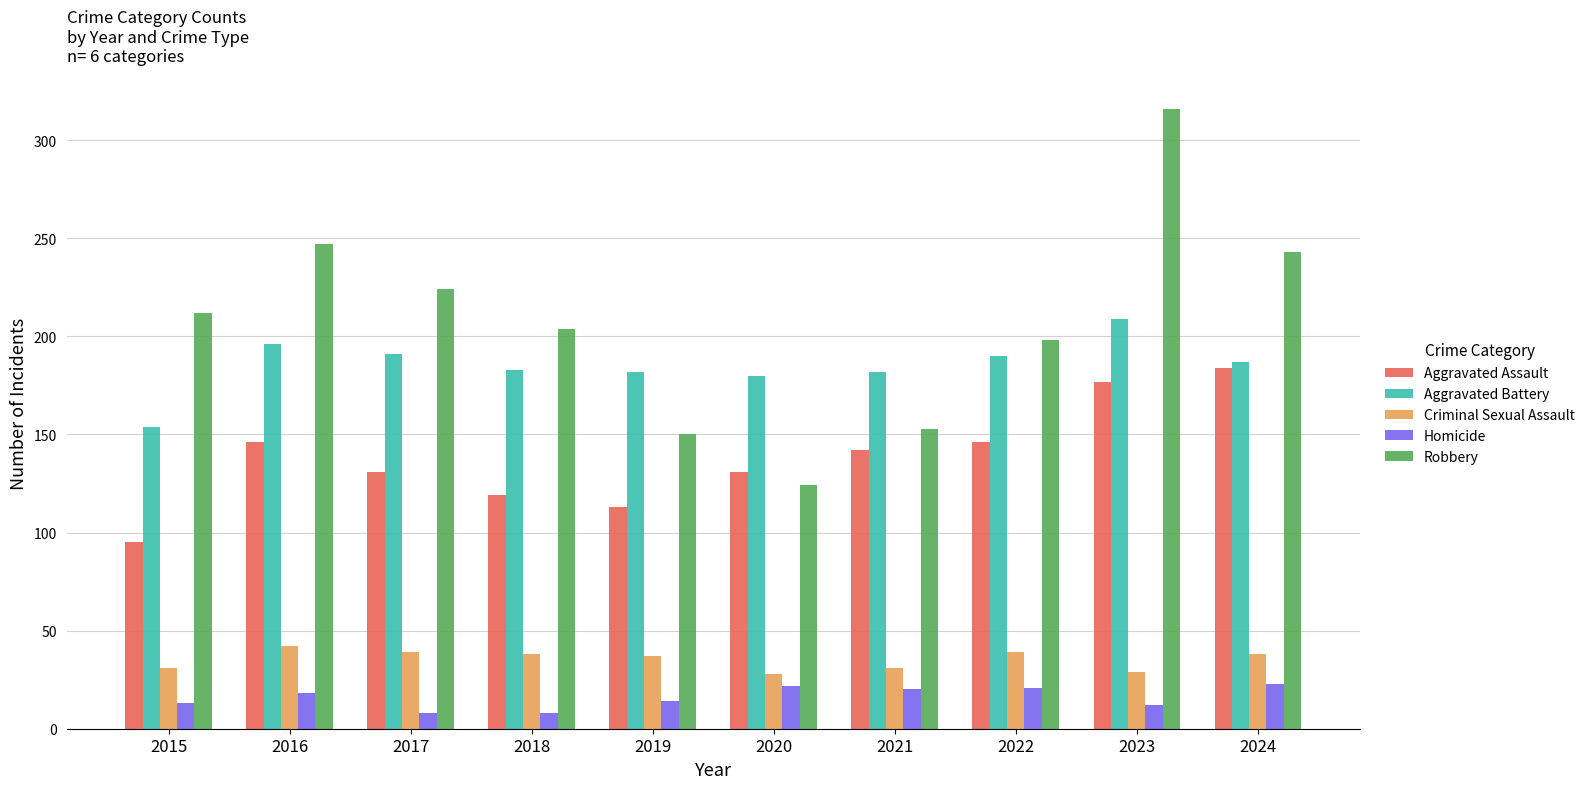

List the series in order of their peak value, lowest first.

Homicide, Criminal Sexual Assault, Aggravated Assault, Aggravated Battery, Robbery